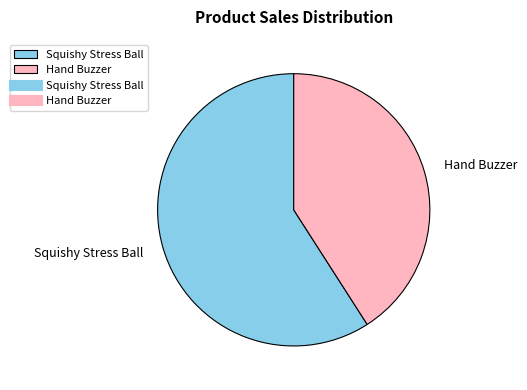

Rank the categories by value from highest to lowest.

Squishy Stress Ball, Hand Buzzer